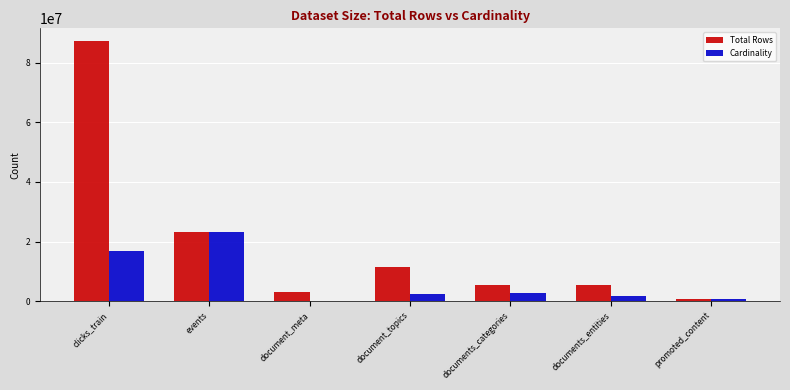

At which label is Total Rows closest to 43850657?

events